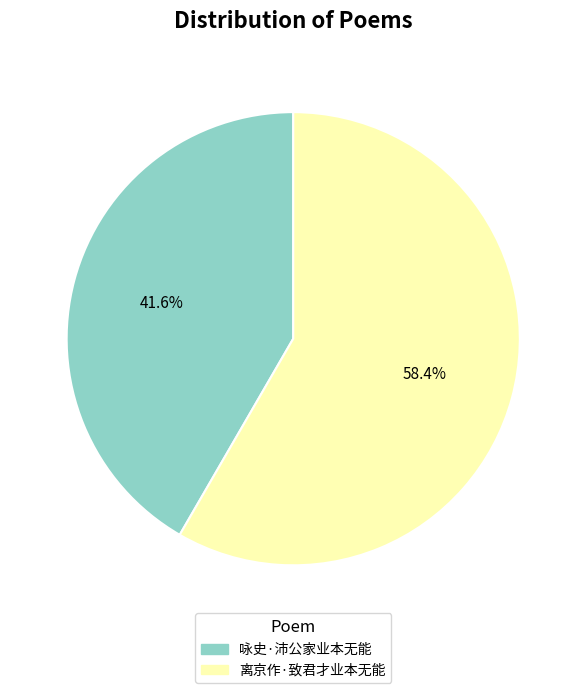

To the nearest percent, what is the difference between the 咏史·沛公家业本无能 and 离京作·致君才业本无能 slice percentages?

17%